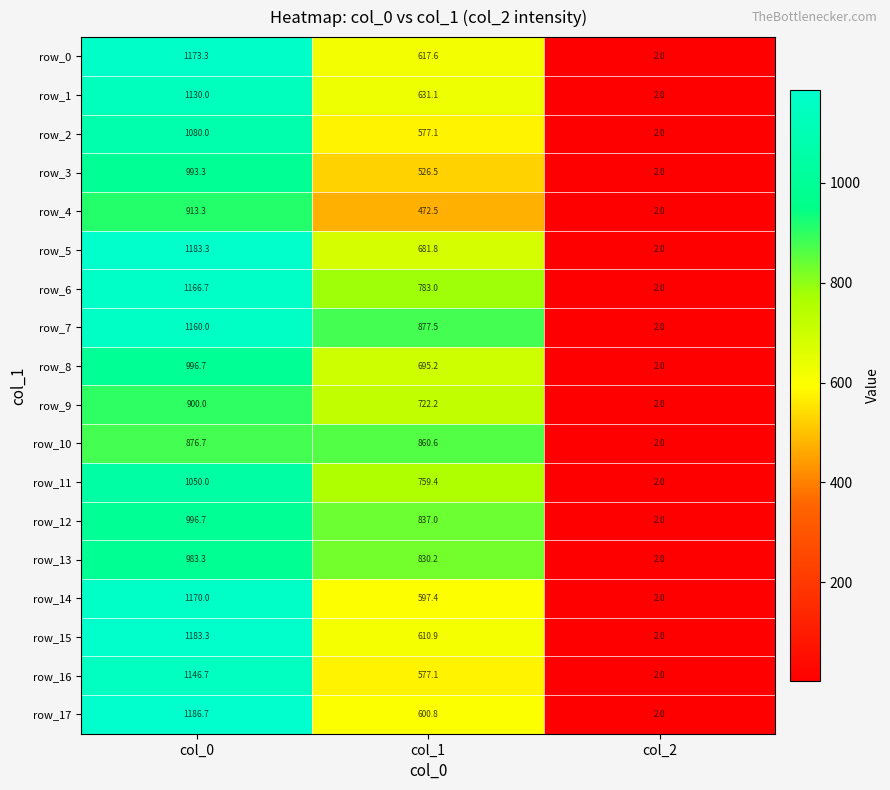

Reading left to right, extract all data points from this chart.

row_0: 1173.3	617.6	2.0
row_1: 1130.0	631.1	2.0
row_2: 1080.0	577.1	2.0
row_3: 993.3	526.5	2.0
row_4: 913.3	472.5	2.0
row_5: 1183.3	681.8	2.0
row_6: 1166.7	783.0	2.0
row_7: 1160.0	877.5	2.0
row_8: 996.7	695.2	2.0
row_9: 900.0	722.2	2.0
row_10: 876.7	860.6	2.0
row_11: 1050.0	759.4	2.0
row_12: 996.7	837.0	2.0
row_13: 983.3	830.2	2.0
row_14: 1170.0	597.4	2.0
row_15: 1183.3	610.9	2.0
row_16: 1146.7	577.1	2.0
row_17: 1186.7	600.8	2.0